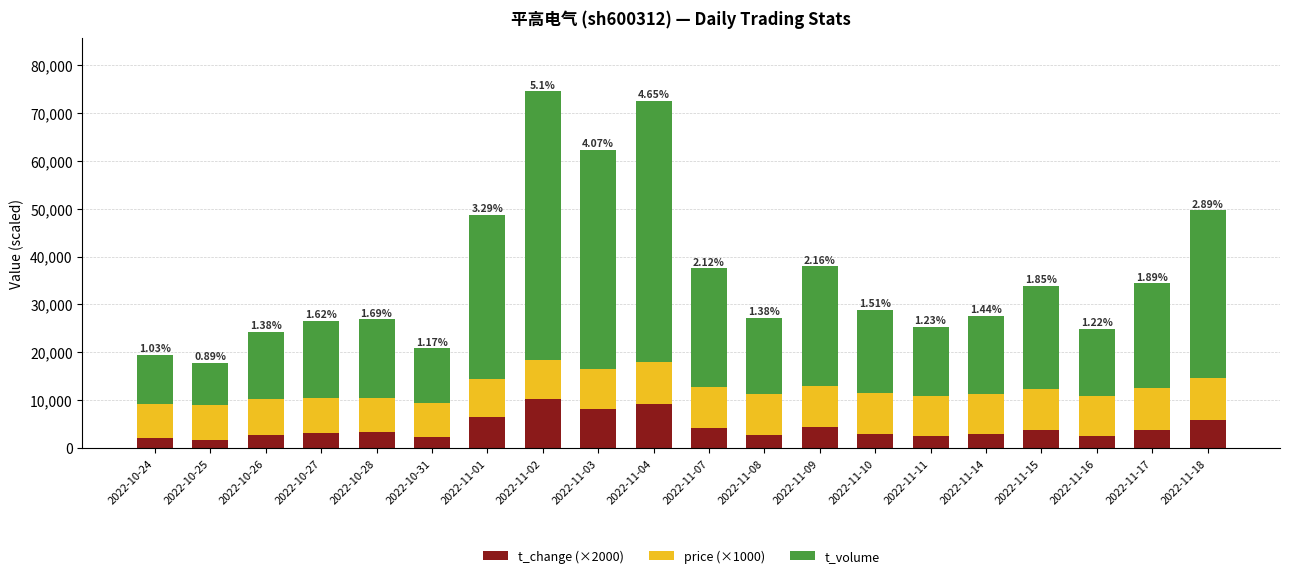

What is the total value across all series at 2022-11-08?

27182.0